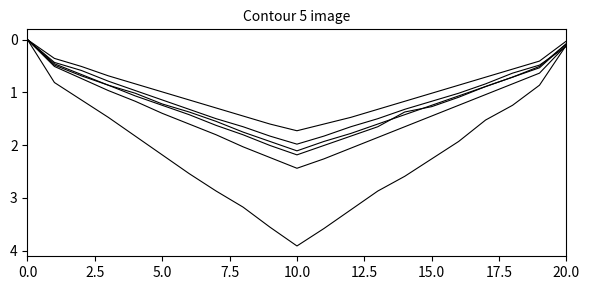

Does the chart display data point markers on the line(s)?

No